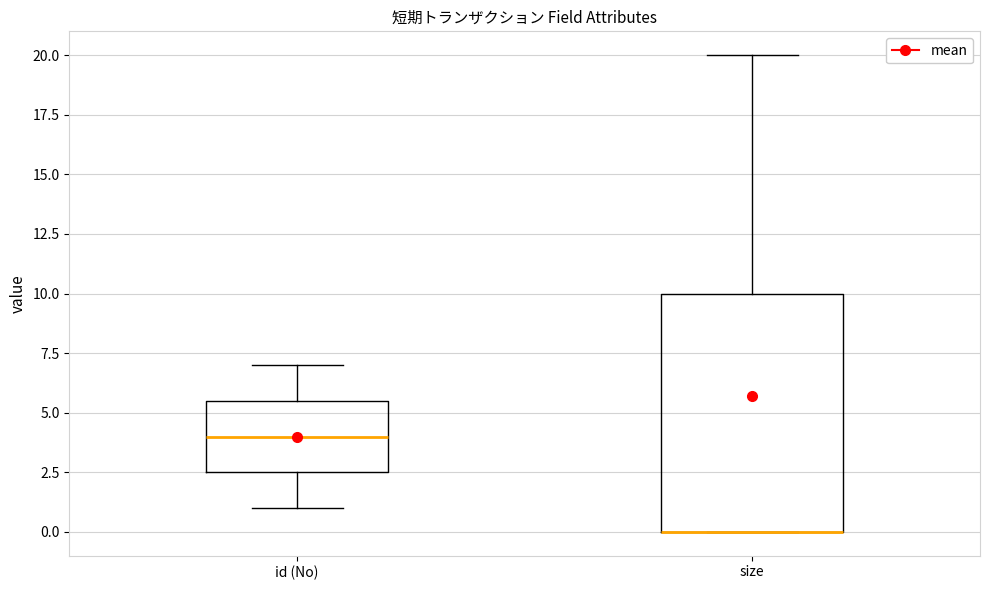

Which box is the tallest, from its lower edge to its upper edge?

size